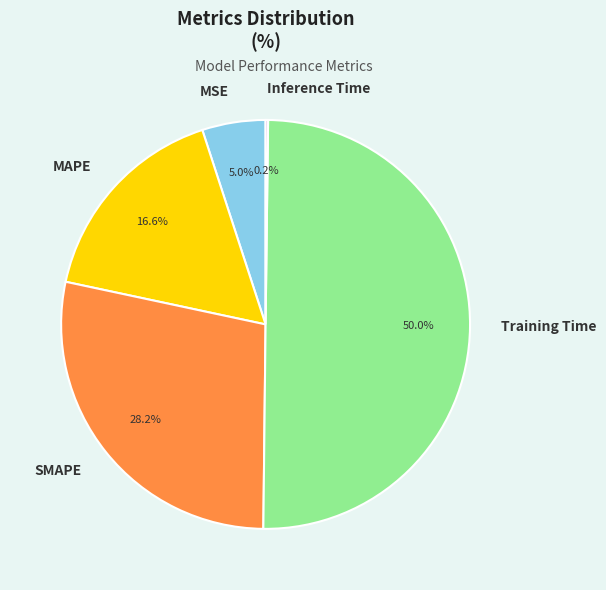

To the nearest percent, what percentage of the pie is Training Time?

50%